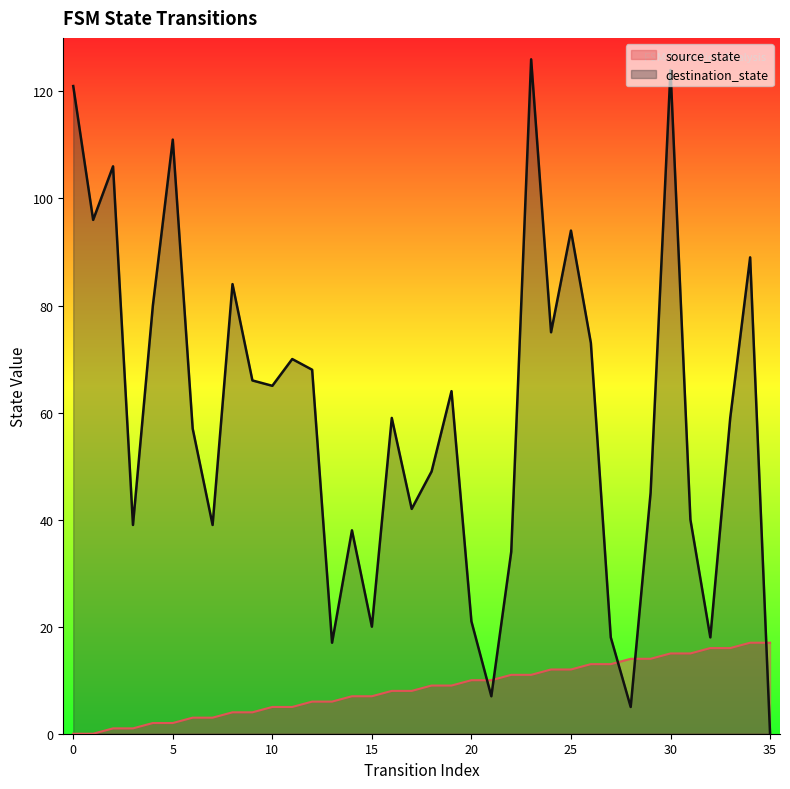

True or false: destination_state and source_state intersect in this chart.

True